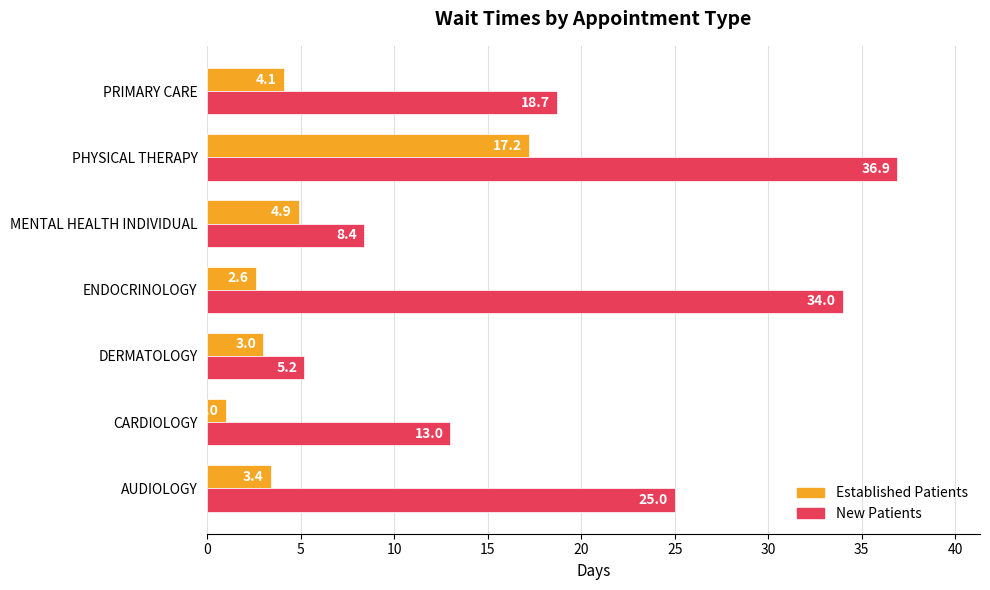

How many series are shown in this chart?

2